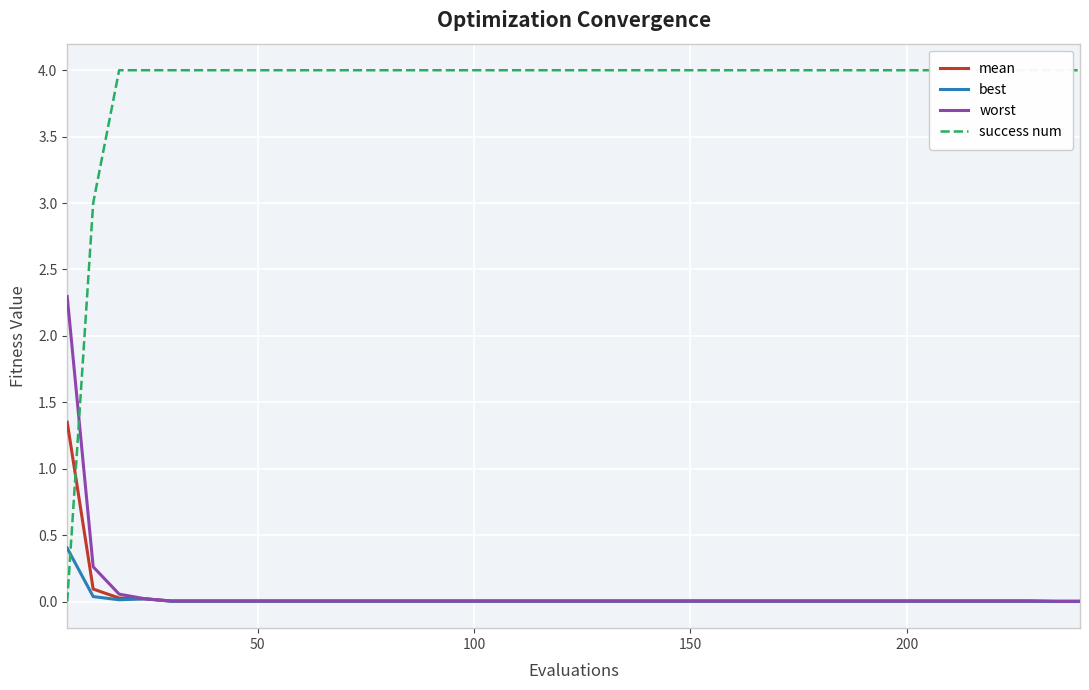

What is the difference between the maximum and second lowest values in the mean series?

1.3